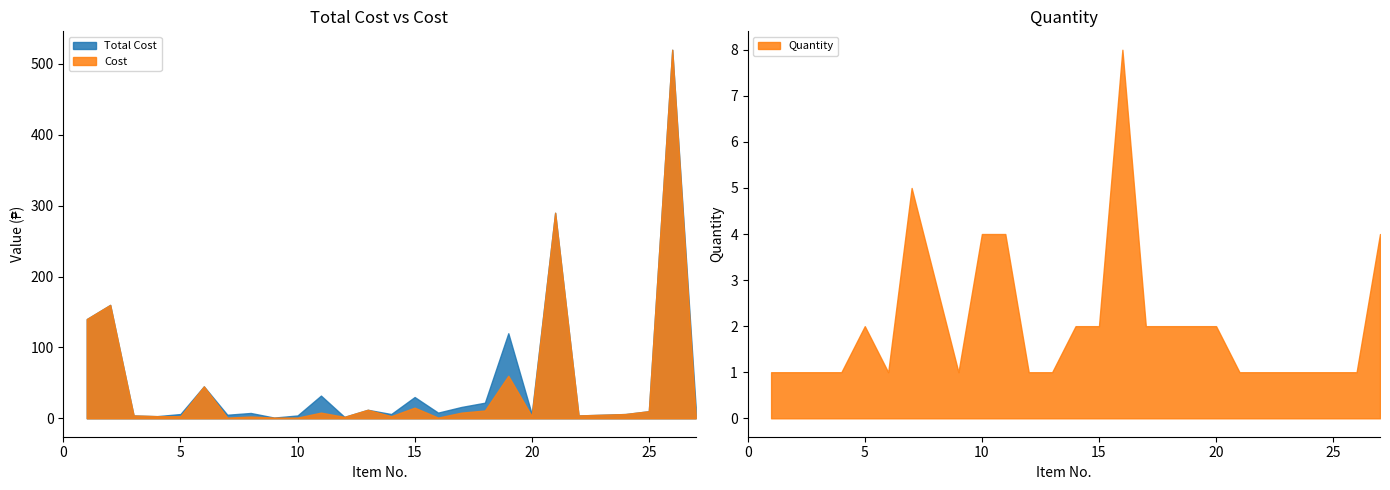

Reading right to left, what are all the values shown in this chart?

Total Cost: 27=16.0	26=520.0	25=10.0	24=6.0	23=5.0	22=4.0	21=290.0	20=6.0	19=120.0	18=22.0	17=16.0	16=8.0	15=30.0	14=6.0	13=12.0	12=2.0	11=32.0	10=4.0	9=1.0	8=7.5	7=5.0	6=45.0	5=6.0	4=3.0	3=4.0	2=160.0	1=140.0
Cost: 27=4.0	26=520.0	25=10.0	24=6.0	23=5.0	22=4.0	21=290.0	20=3.0	19=60.0	18=11.0	17=8.0	16=1.0	15=15.0	14=3.0	13=12.0	12=2.0	11=8.0	10=1.0	9=1.0	8=2.5	7=1.0	6=45.0	5=3.0	4=3.0	3=4.0	2=160.0	1=140.0
Quantity: 27=4.0	26=1.0	25=1.0	24=1.0	23=1.0	22=1.0	21=1.0	20=2.0	19=2.0	18=2.0	17=2.0	16=8.0	15=2.0	14=2.0	13=1.0	12=1.0	11=4.0	10=4.0	9=1.0	8=3.0	7=5.0	6=1.0	5=2.0	4=1.0	3=1.0	2=1.0	1=1.0